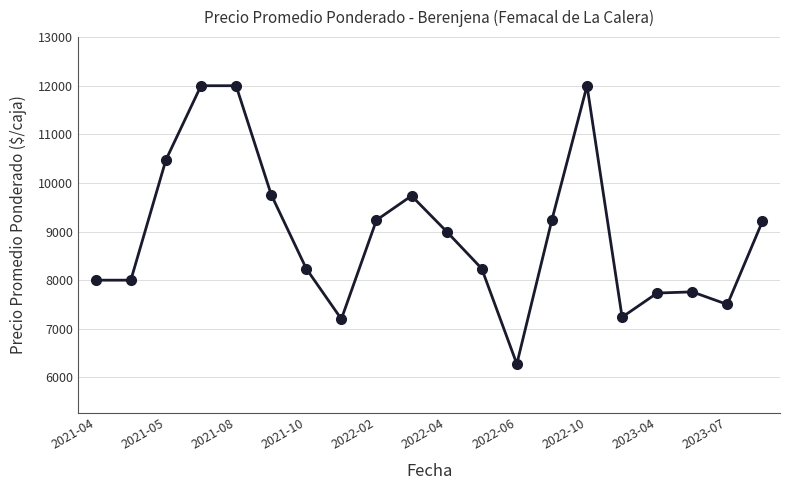

How many categories are shown in the chart?

20